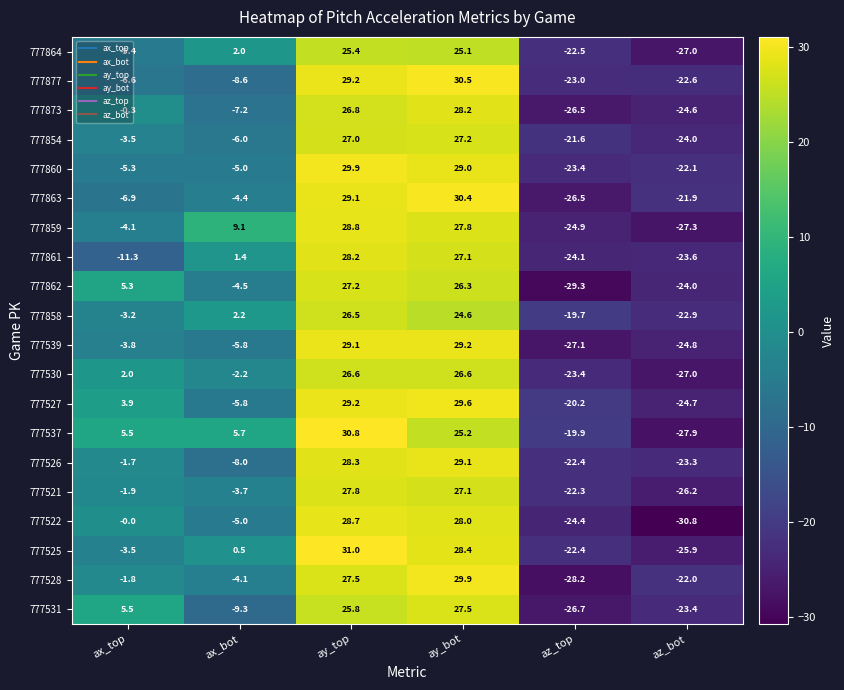

How many values in the 777531 series are below 5?

3